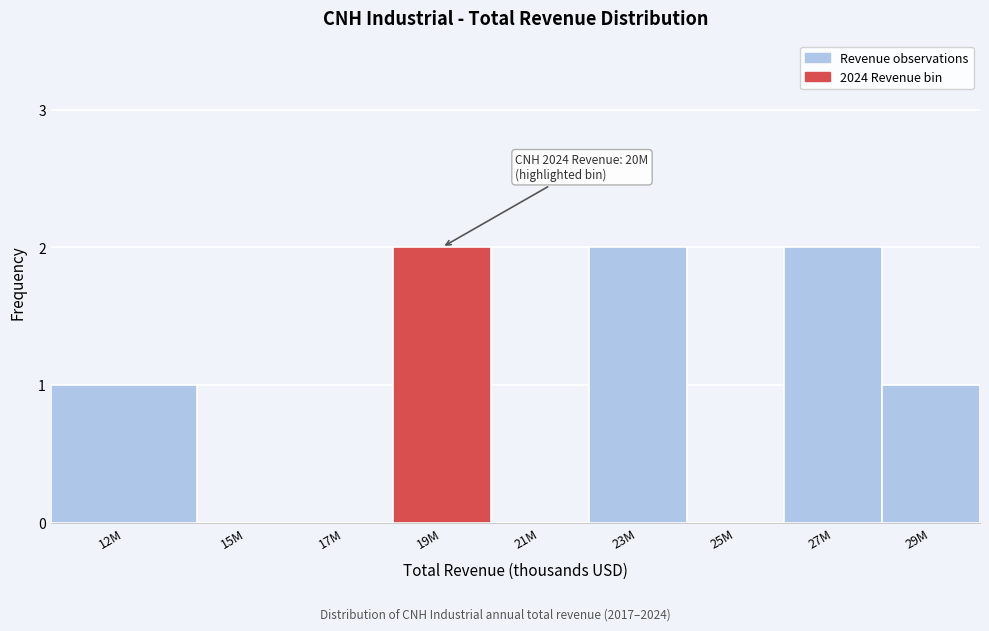

Reading left to right, extract all data points from this chart.

12M=1	15M=0	17M=0	19M=2	21M=0	23M=2	25M=0	27M=2	29M=1